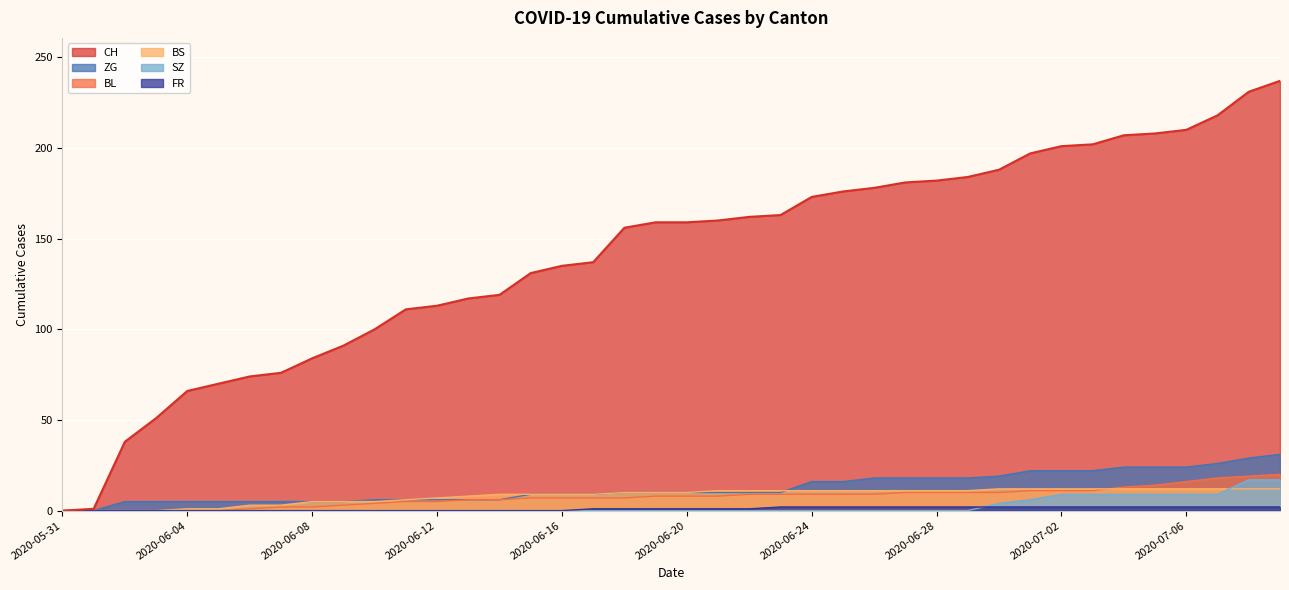

Which series has the largest range (max minus min)?

CH